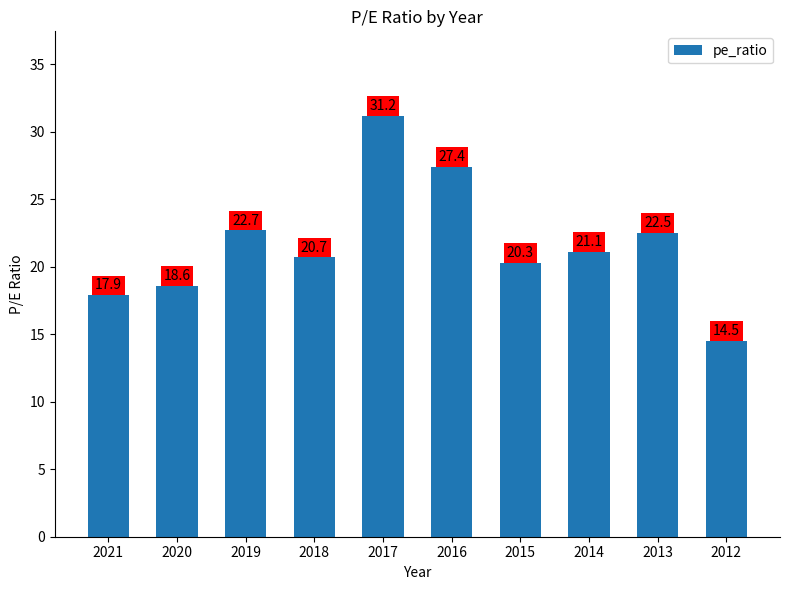

What is the value of the 6th bar from the left?

27.4